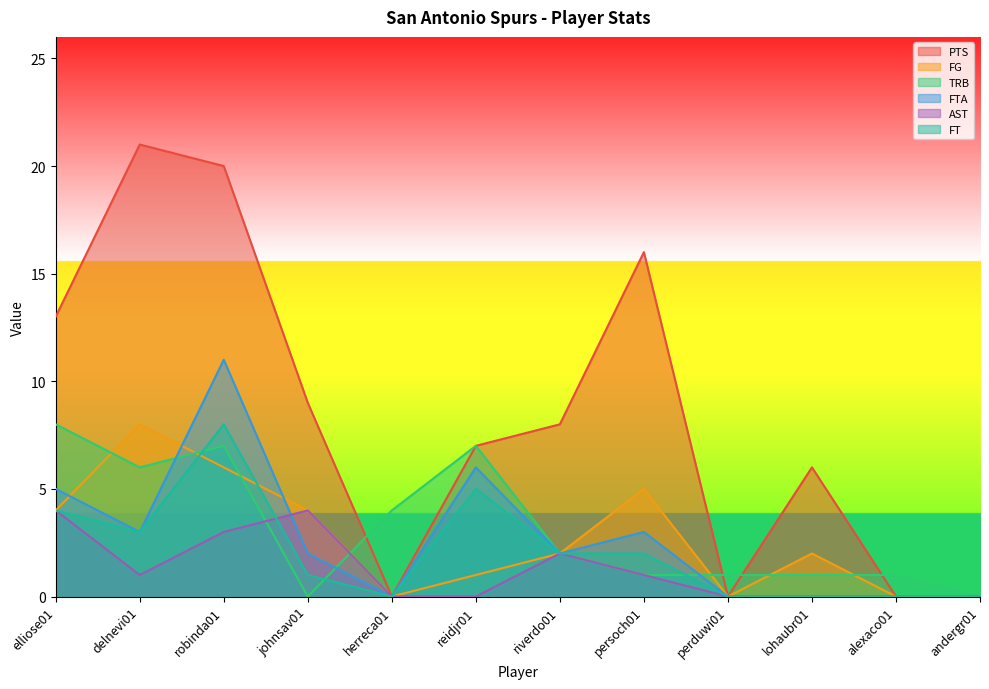

Reading left to right, list all the values displayed in this chart.

PTS: 13	21	20	9	0	7	8	16	0	6	0	0
FG: 4	8	6	4	0	1	2	5	0	2	0	0
TRB: 8	6	7	0	4	7	2	1	1	1	1	0
FTA: 5	3	11	2	0	6	2	3	0	0	0	0
AST: 4	1	3	4	0	0	2	1	0	0	0	0
FT: 4	3	8	1	0	5	2	2	0	0	0	0